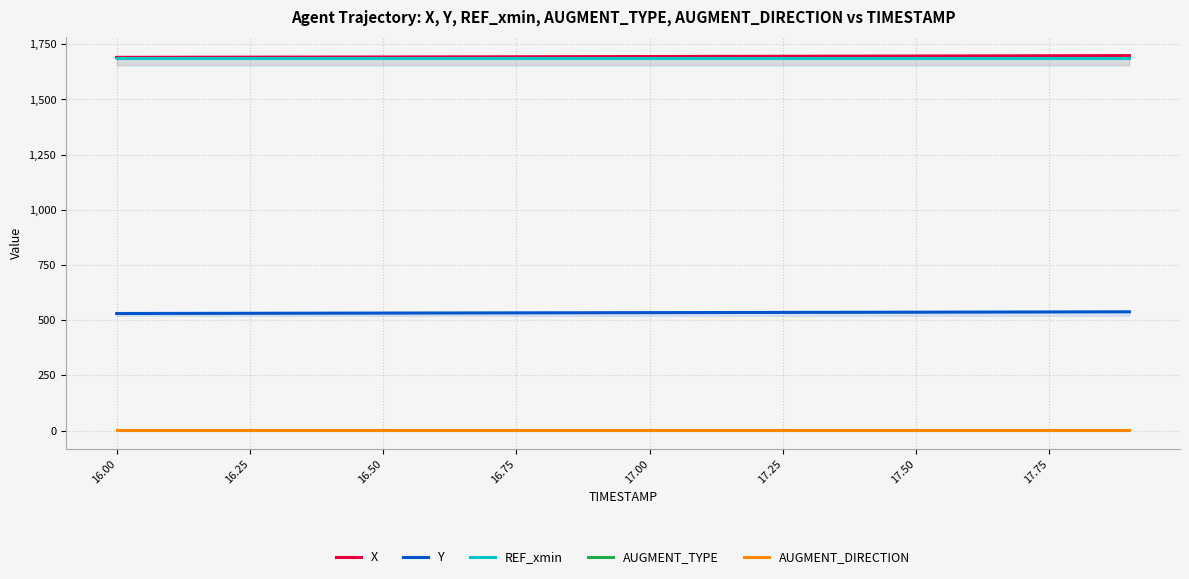

What is the value of the REF_xmin point at the 7th from the left?

1687.5